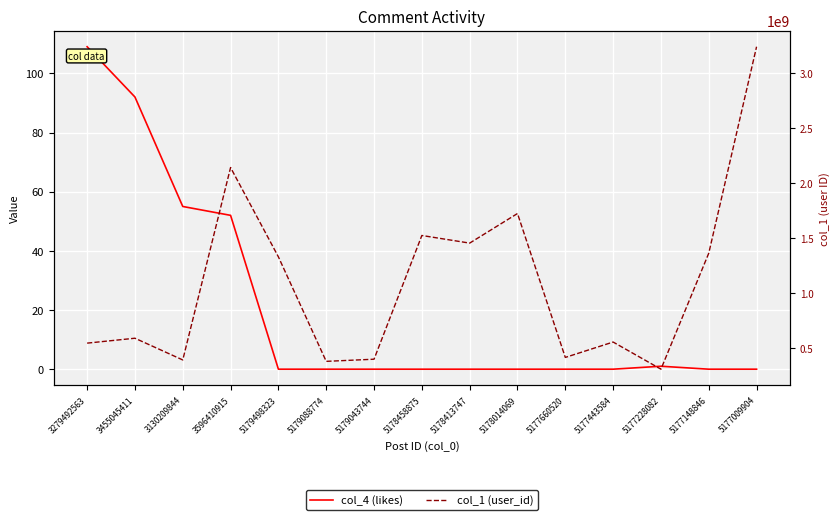

What is the label of the 13th point from the right?

3130209844